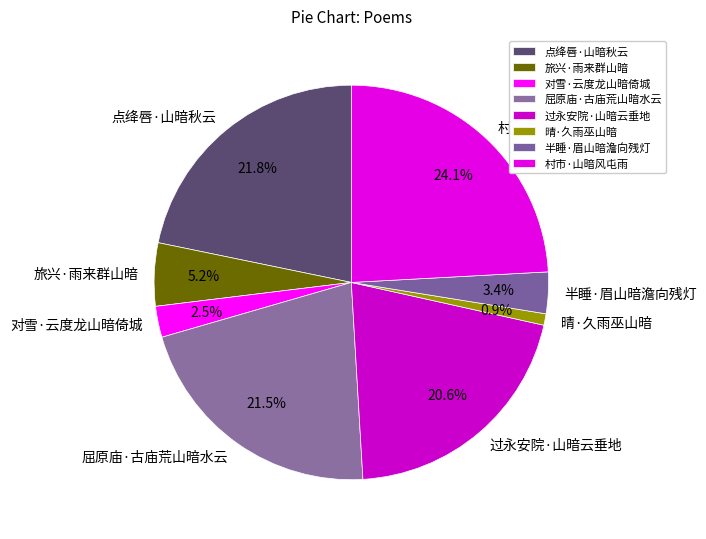

Is 过永安院·山暗云垂地 the majority of the pie?

No